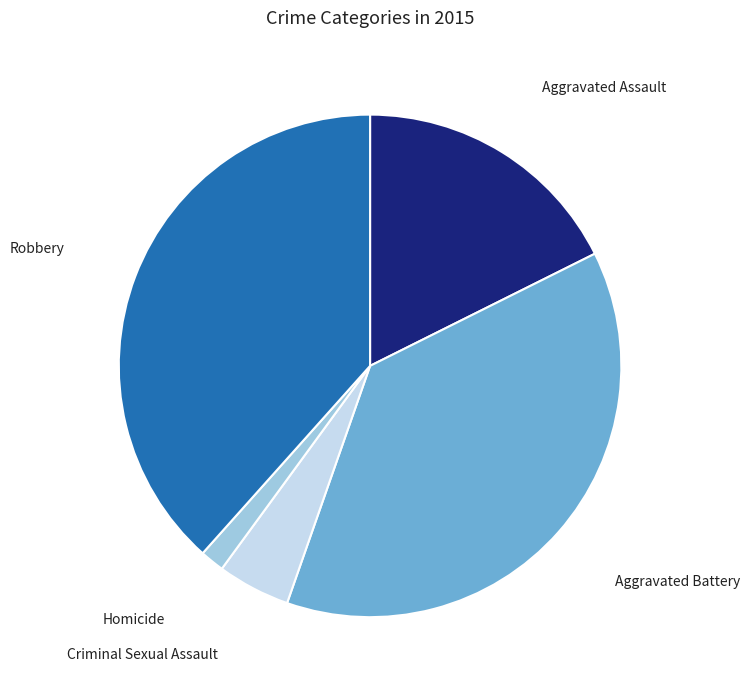

Is there a majority slice in this chart?

No